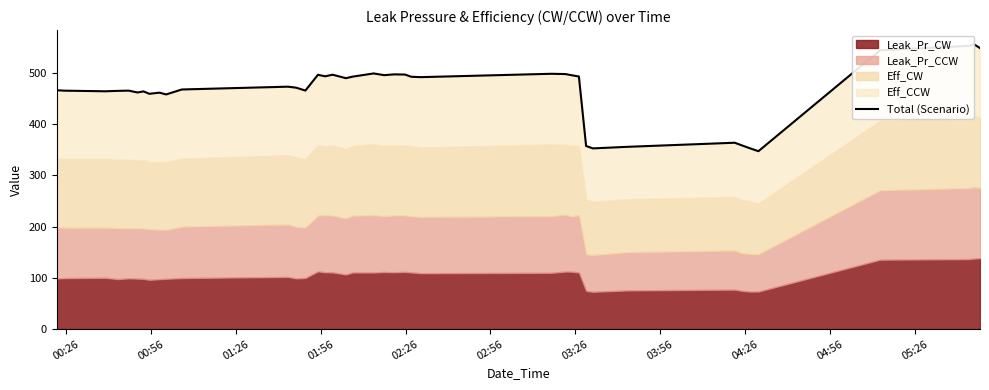

Reading right to left, list all the values displayed in this chart.

548.5	555.8	552.7	544.2	347.2	352.9	358.8	363.7	355.7	352.7	357.3	493.0	495.4	497.8	498.3	491.7	492.5	496.8	497.1	495.6	499.0	492.7	489.7	496.5	493.4	496.3	465.5	471.1	473.1	467.7	458.0	461.4	459.2	463.9	461.8	465.4	464.9	464.1	465.3	466.1